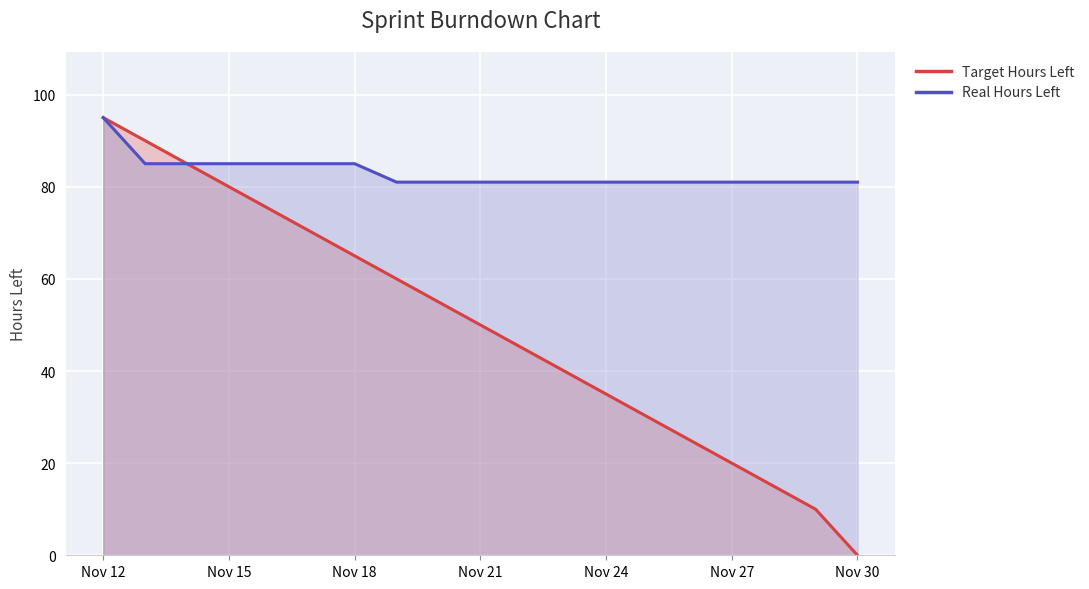

How many values in the Real Hours Left series exceed 81?

7